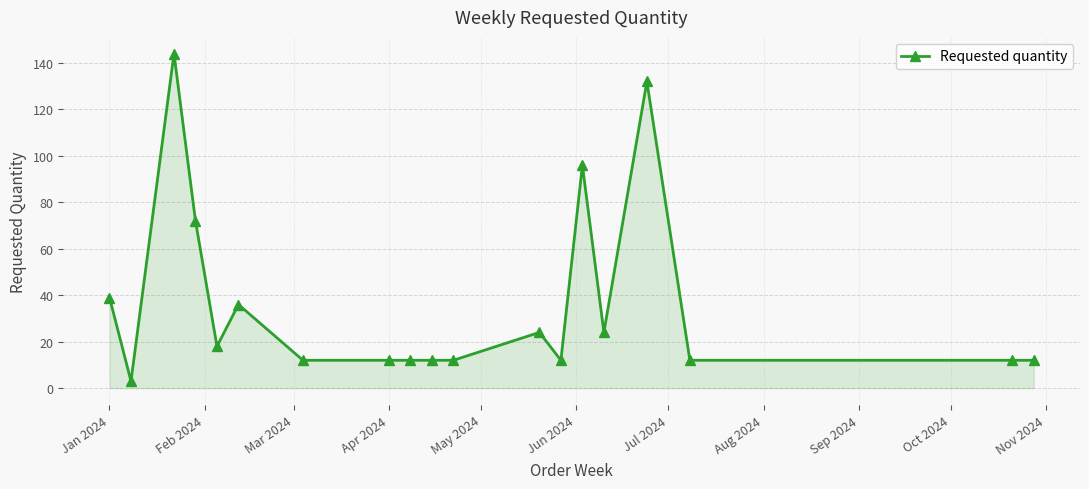

What is the average value?

37